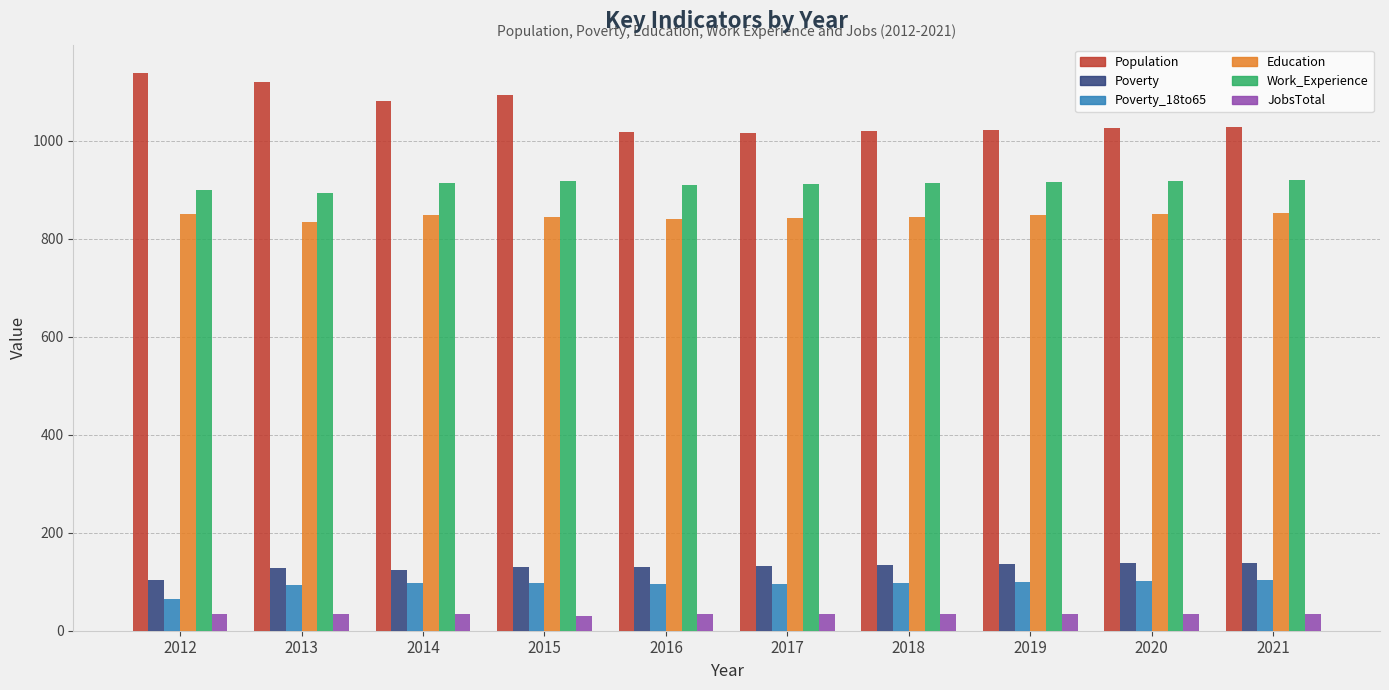

What are all the series names shown in the legend?

Population, Poverty, Poverty_18to65, Education, Work_Experience, JobsTotal